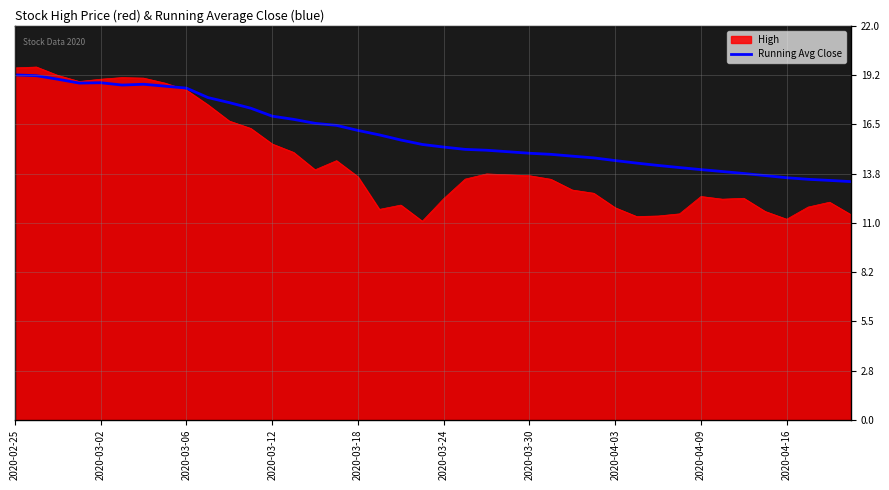

What is the greatest value displayed?

19.7